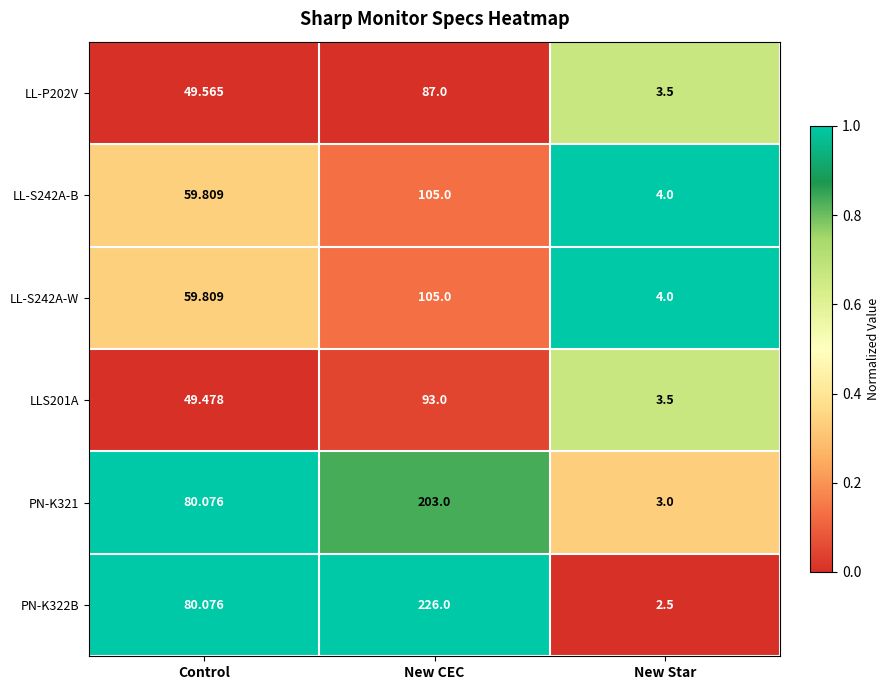

Where is PN-K321 nearest to the value 103?

Control